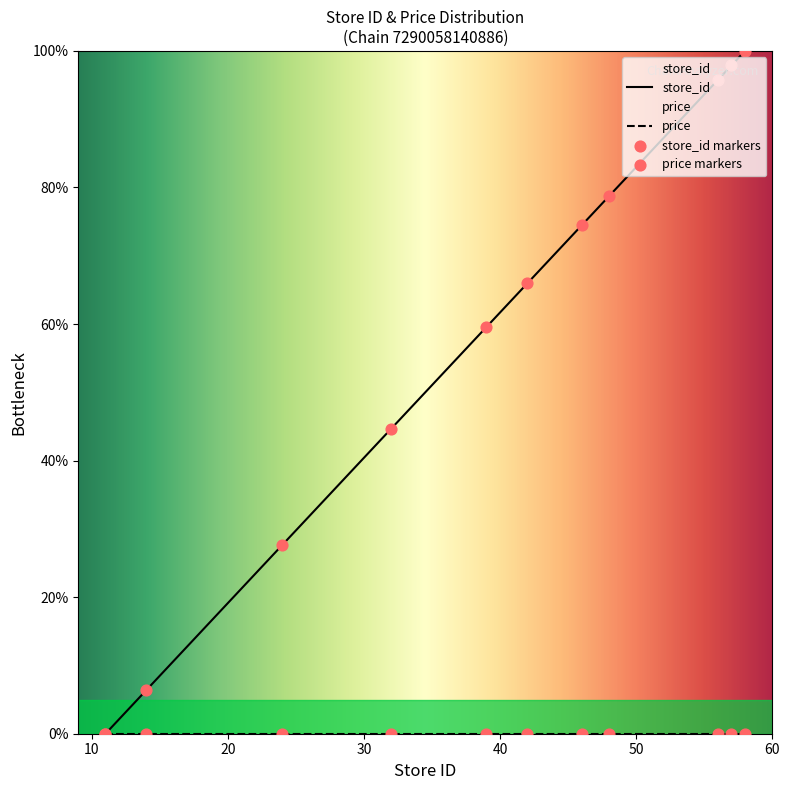

What is the ratio of the value at 58 to the value at 56?

1.0